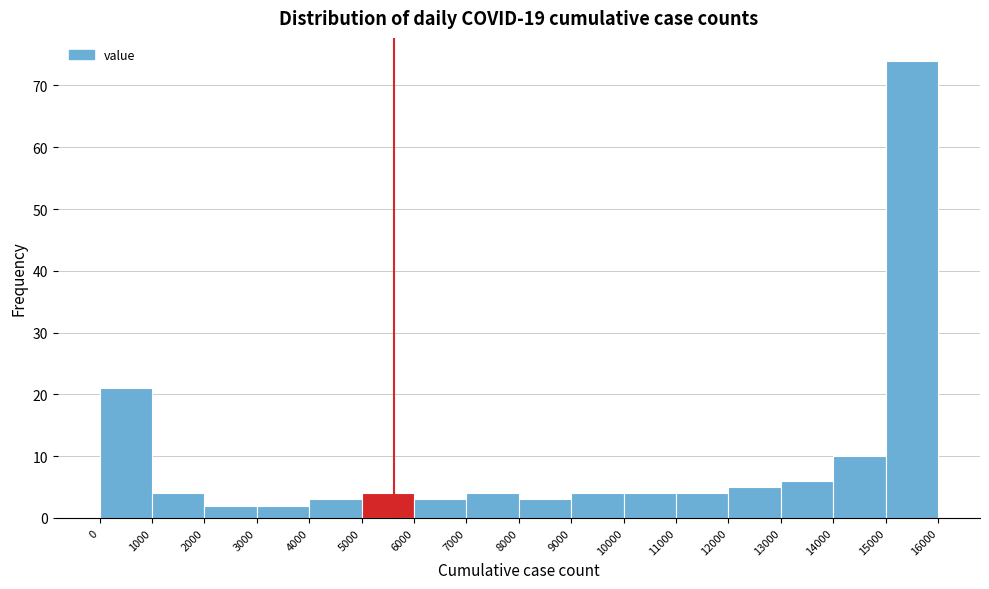

Reading left to right, list every bar in this chart as the range it spans on the x-axis followed by its height. The values are not printed on the chart, so give them approximately, as read against the axis.

0 to 1000: 21
1000 to 2000: 4
2000 to 3000: 2
3000 to 4000: 2
4000 to 5000: 3
5000 to 6000: 4
6000 to 7000: 3
7000 to 8000: 4
8000 to 9000: 3
9000 to 10000: 4
10000 to 11000: 4
11000 to 12000: 4
12000 to 13000: 5
13000 to 14000: 6
14000 to 15000: 10
15000 to 16000: 74